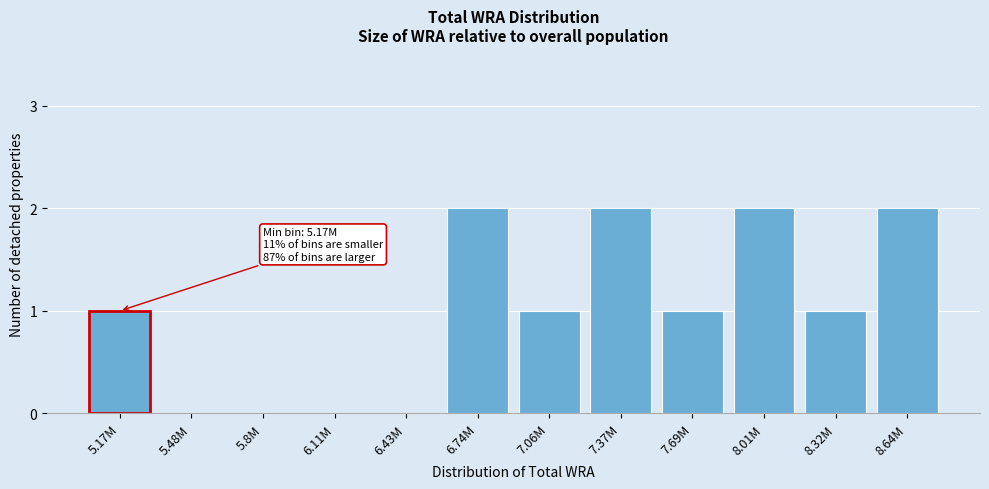

Reading right to left, list all the values displayed in this chart.

8.64M=2	8.32M=1	8.01M=2	7.69M=1	7.37M=2	7.06M=1	6.74M=2	6.43M=0	6.11M=0	5.8M=0	5.48M=0	5.17M=1